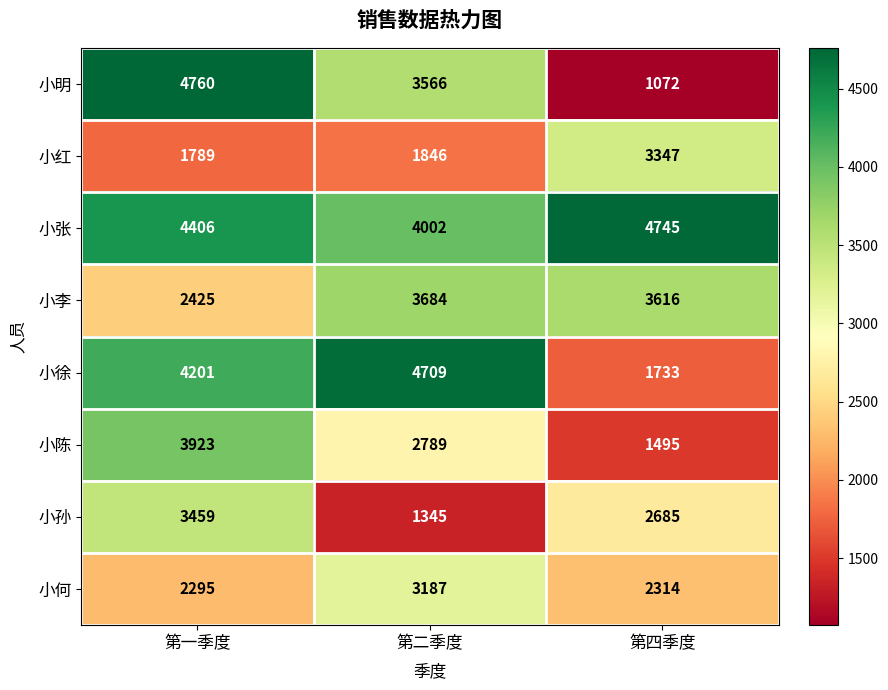

Count the number of data series in this chart.

8